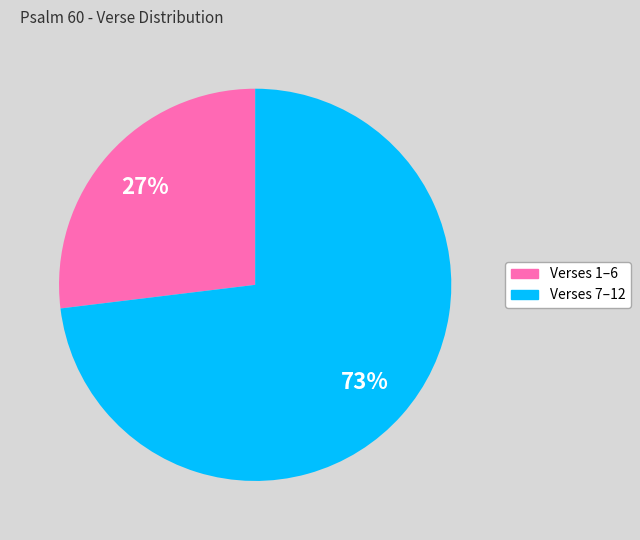

What is the largest slice in the pie chart?

Verses 7–12